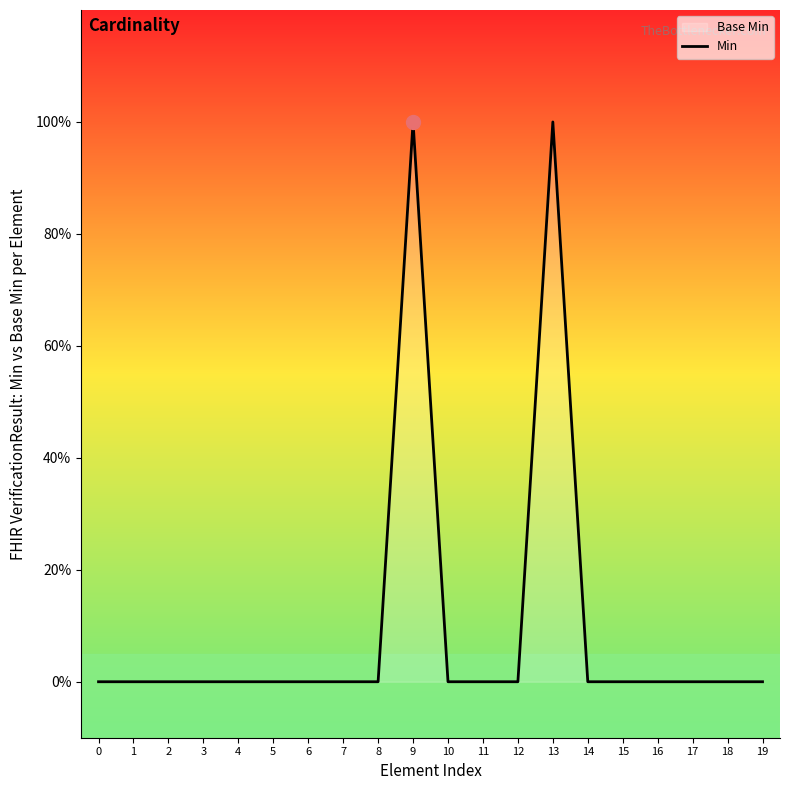

What is the maximum value shown in the chart?

1